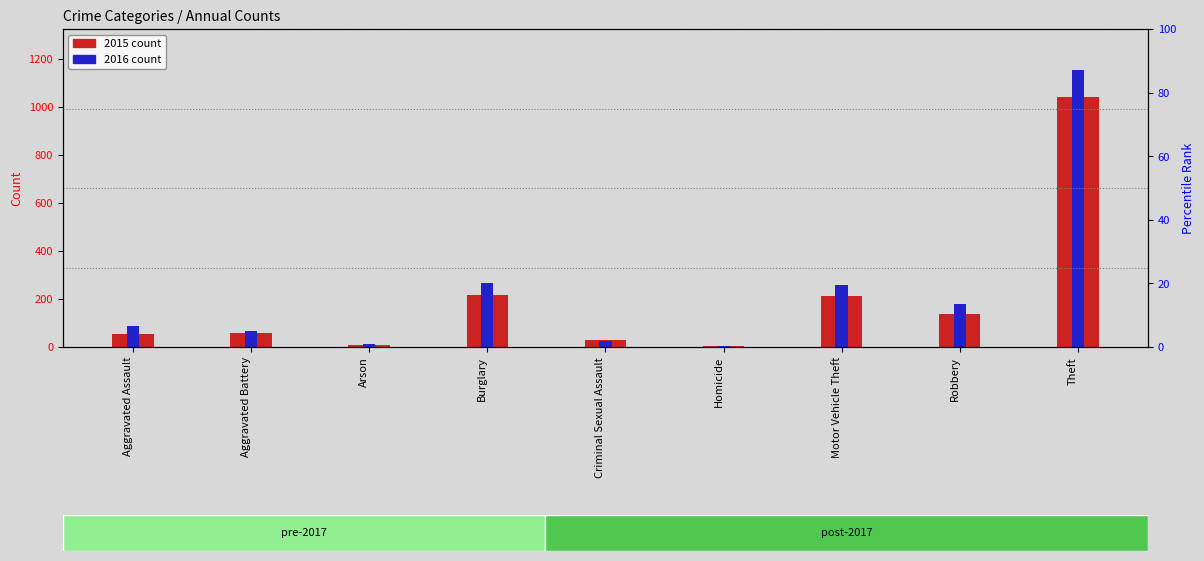

What is the difference between the 2015 values at Burglary and Homicide?

211